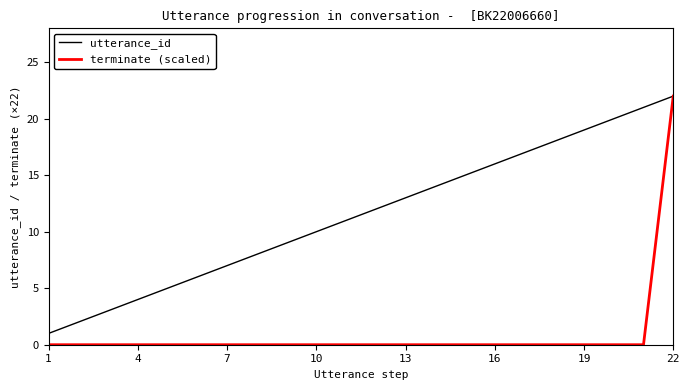

Which series has the widest spread of values?

terminate (scaled)